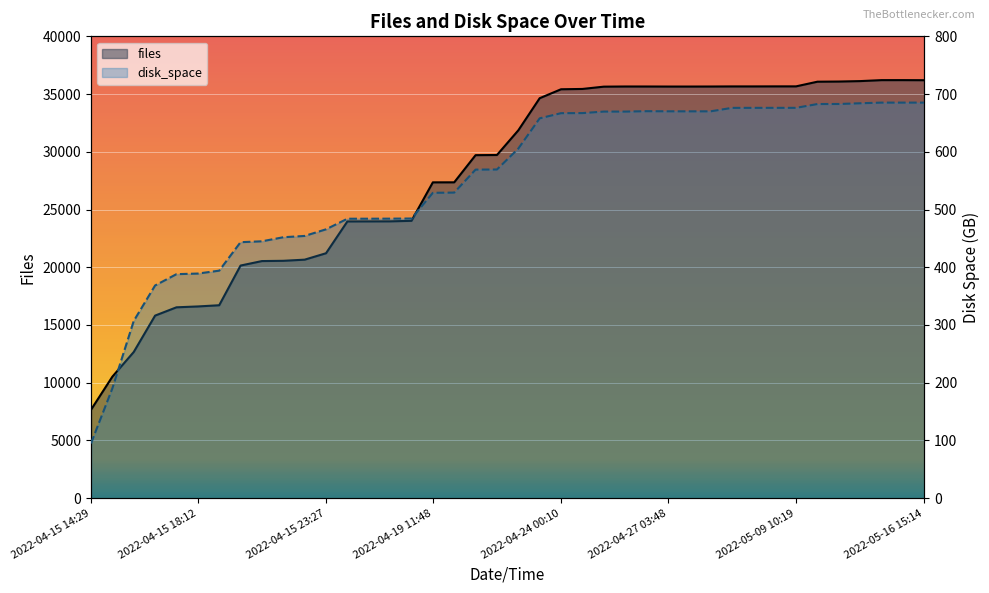

Where does the disk_space series first go above 605?

2022-04-23 17:28